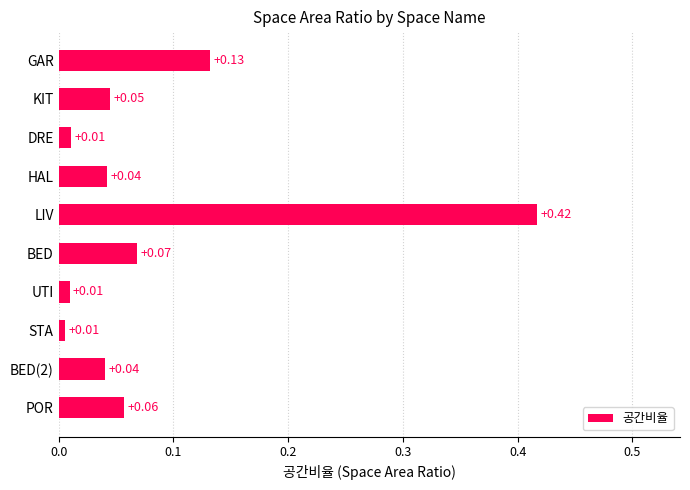

What is the label of the 1st bar from the top?

GAR